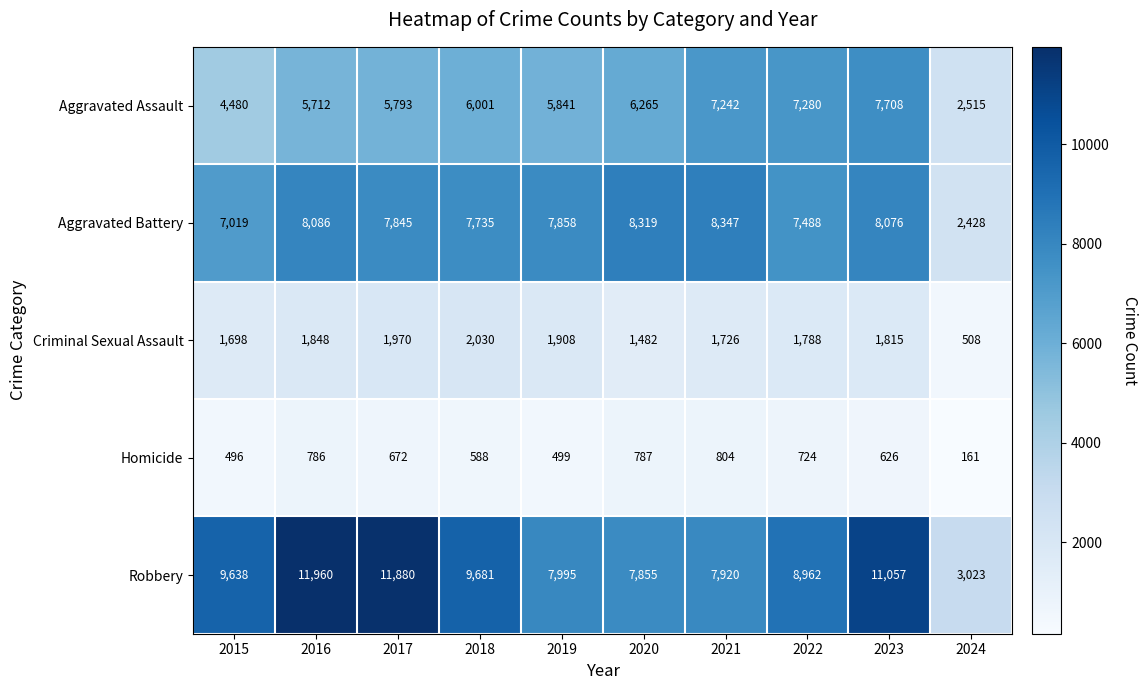

Which series has the largest total across all categories?

Robbery